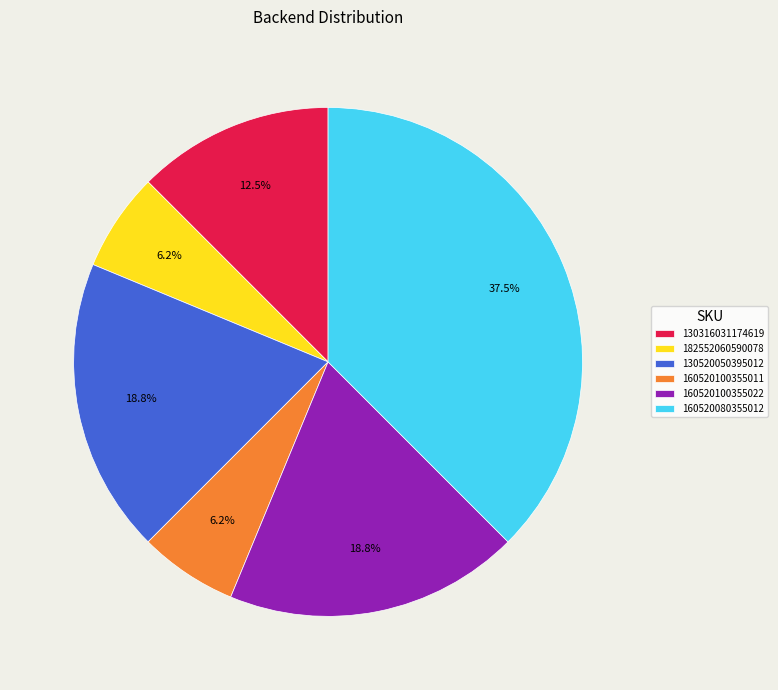

Is there a majority slice in this chart?

No